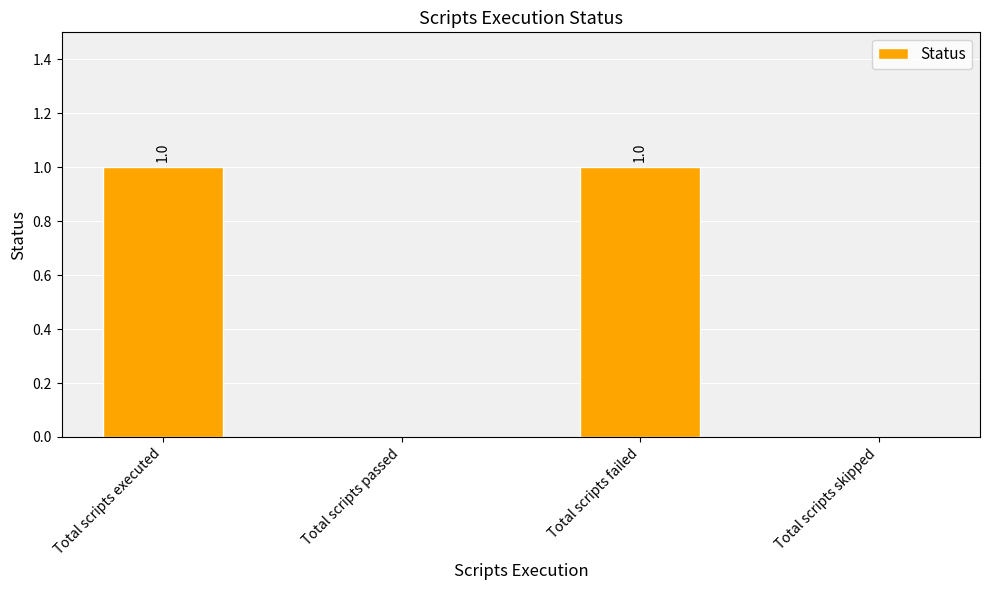

Which has a higher value, Total scripts skipped or Total scripts failed?

Total scripts failed